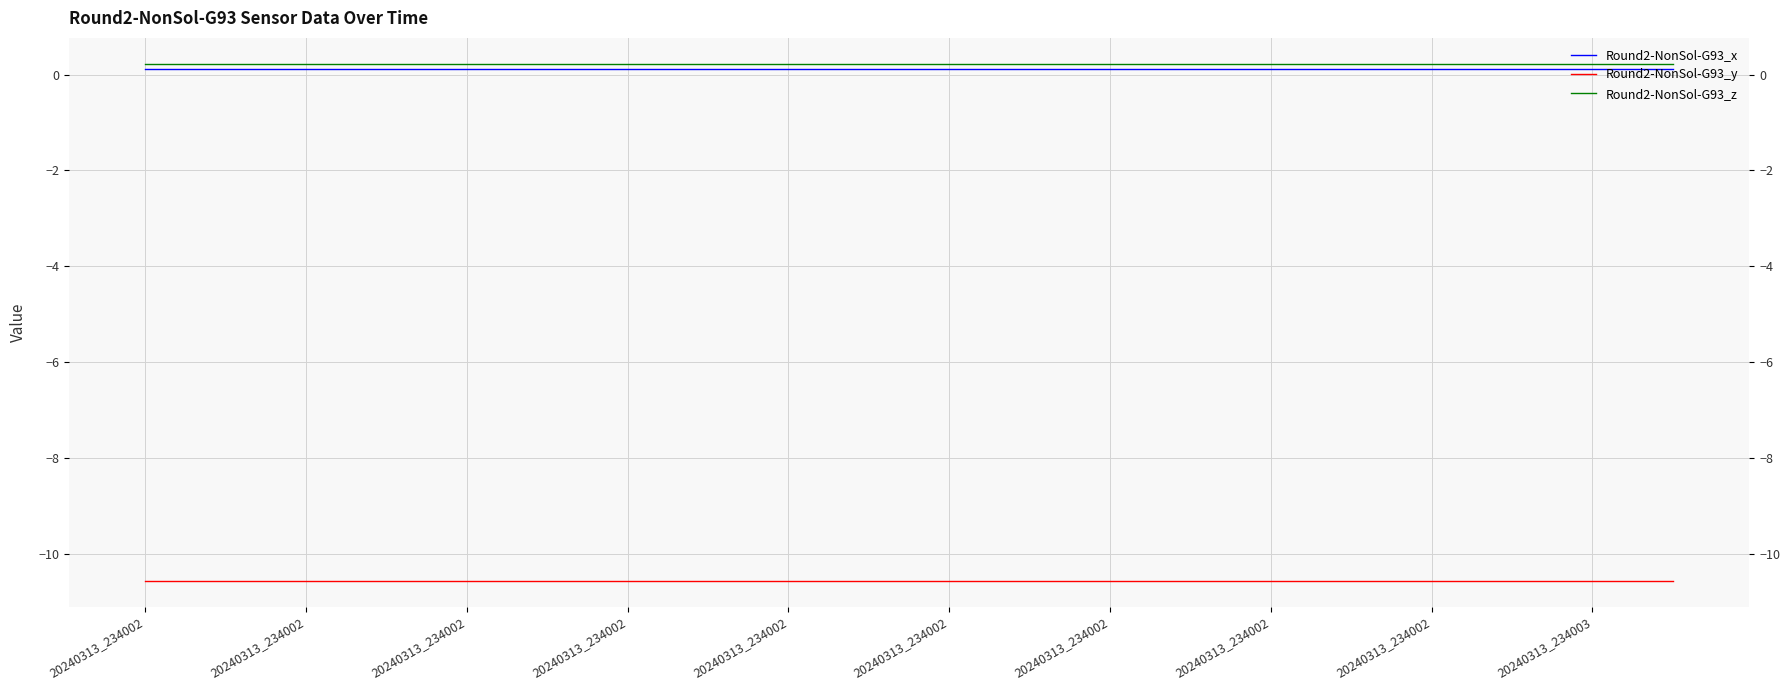

How many series are shown in this chart?

3